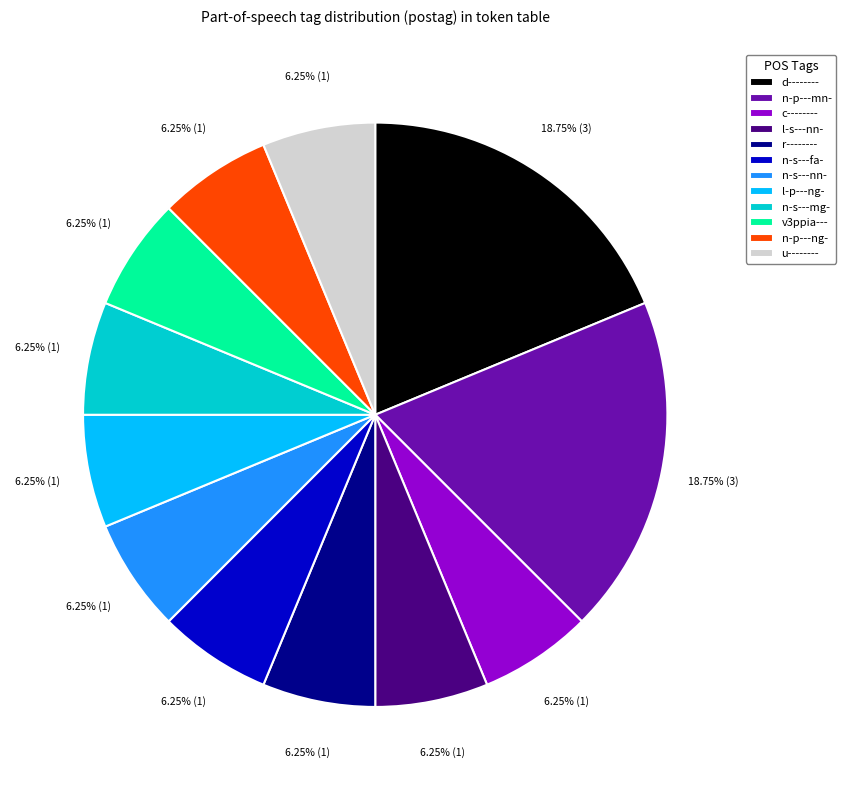

To the nearest percent, what portion does u-------- represent?

6%